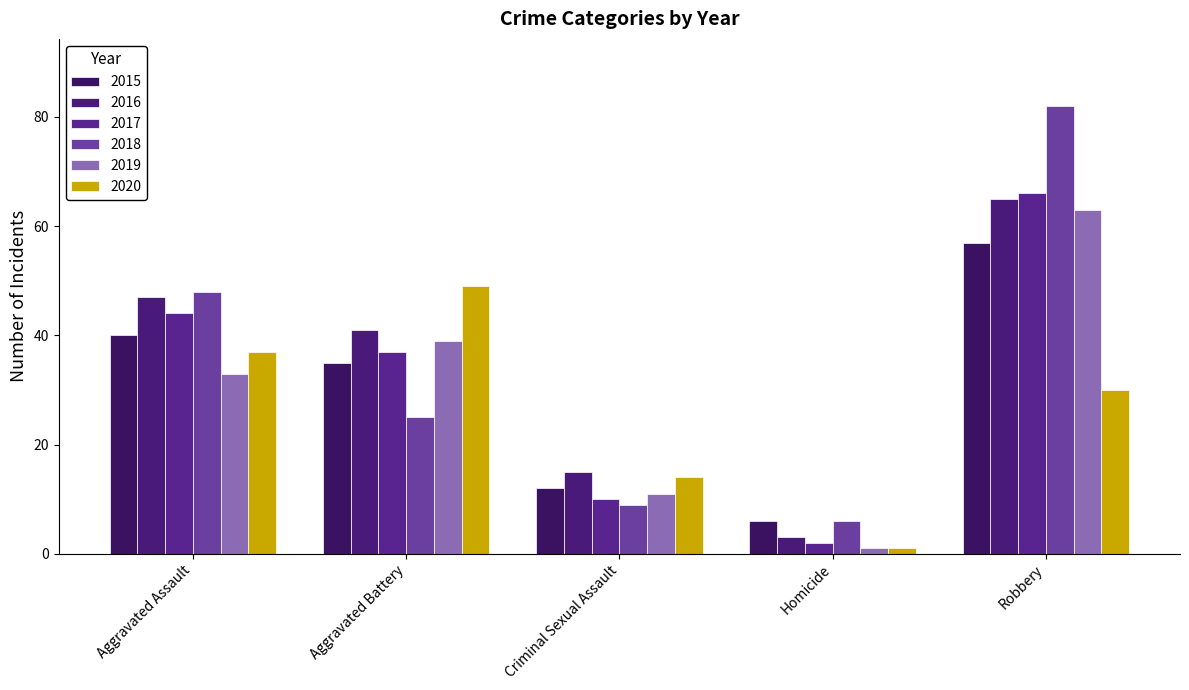

Reading right to left, extract all data points from this chart.

2015: Robbery=57	Homicide=6	Criminal Sexual Assault=12	Aggravated Battery=35	Aggravated Assault=40
2016: Robbery=65	Homicide=3	Criminal Sexual Assault=15	Aggravated Battery=41	Aggravated Assault=47
2017: Robbery=66	Homicide=2	Criminal Sexual Assault=10	Aggravated Battery=37	Aggravated Assault=44
2018: Robbery=82	Homicide=6	Criminal Sexual Assault=9	Aggravated Battery=25	Aggravated Assault=48
2019: Robbery=63	Homicide=1	Criminal Sexual Assault=11	Aggravated Battery=39	Aggravated Assault=33
2020: Robbery=30	Homicide=1	Criminal Sexual Assault=14	Aggravated Battery=49	Aggravated Assault=37